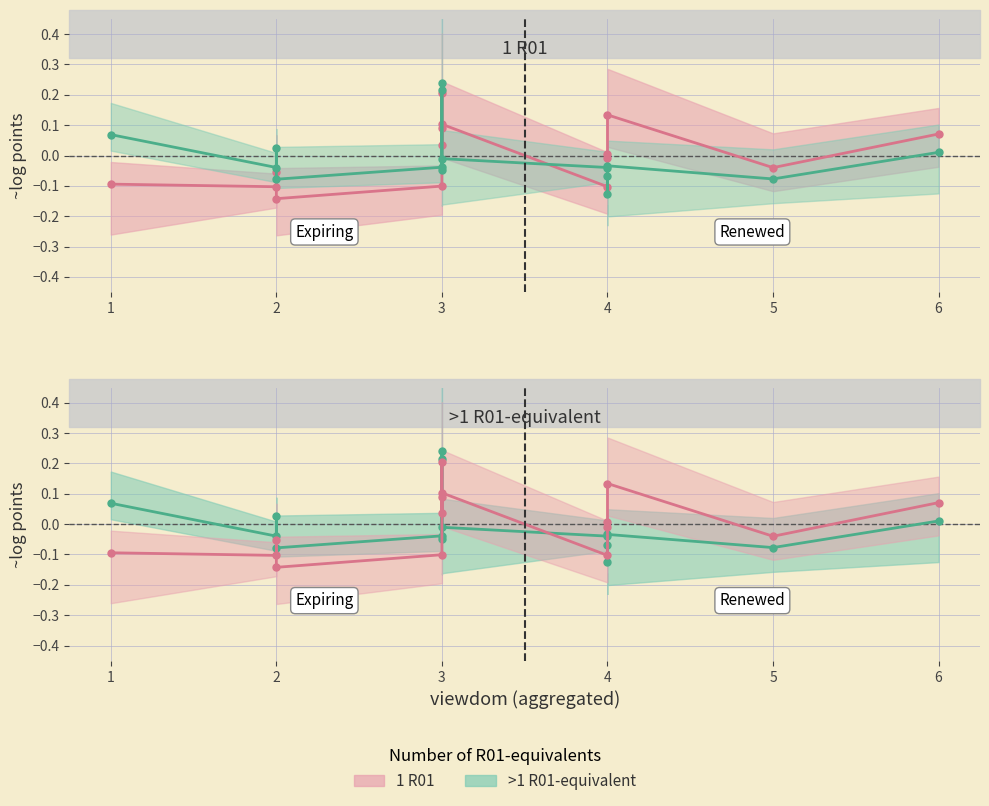

Does the chart display data point markers on the line(s)?

Yes